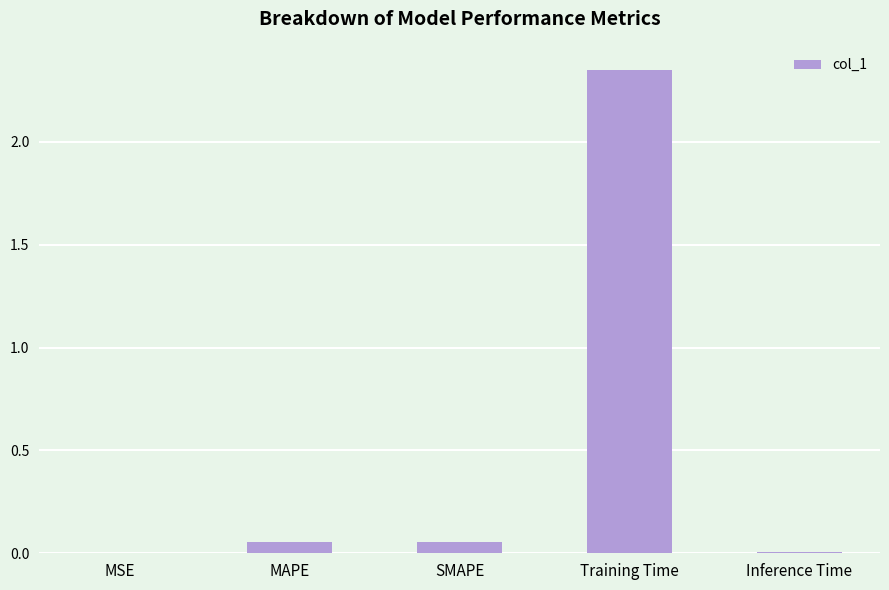

Which has a higher value, SMAPE or MSE?

SMAPE